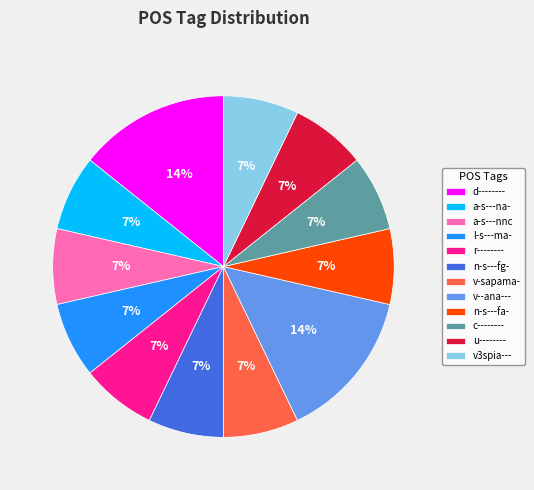

To the nearest percent, what is the average slice percentage?

8%